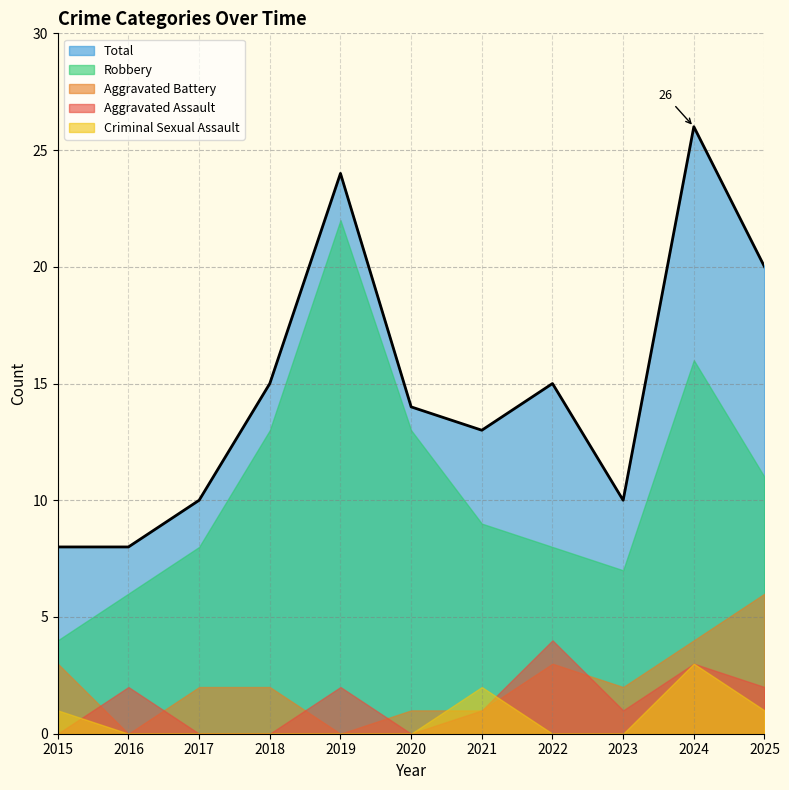

At which label does Aggravated Battery first exceed 2?

2015